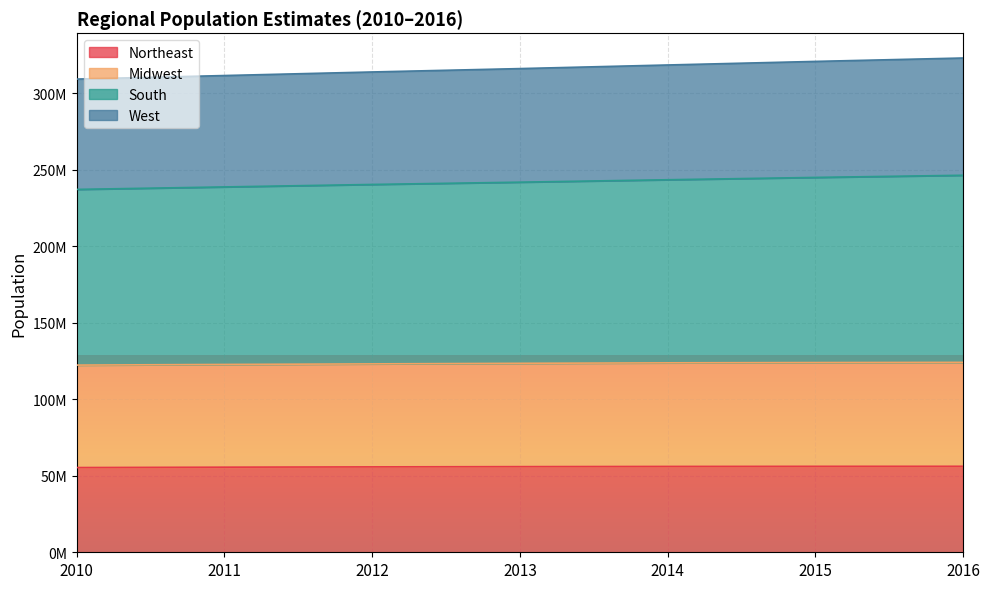

Which has a higher value, 2016 or 2015?

2016